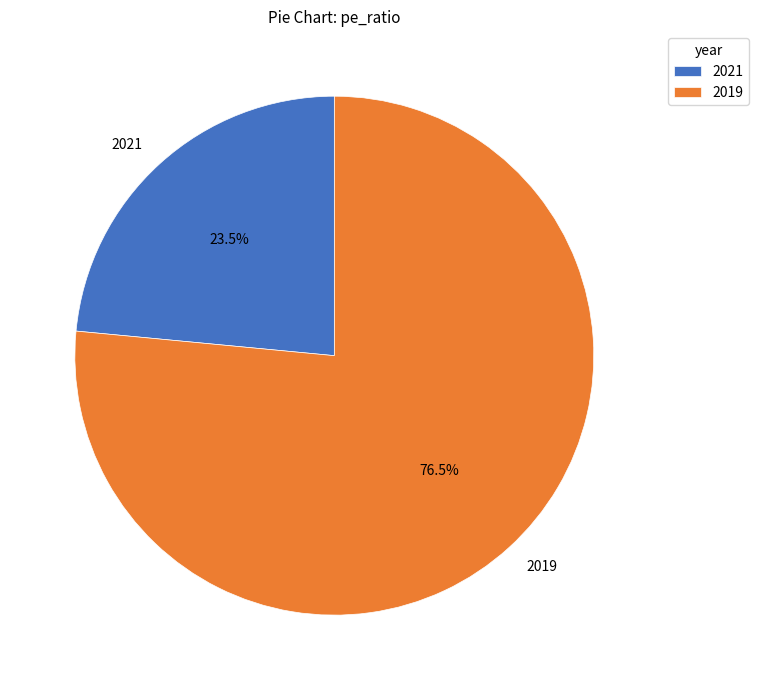

What is the largest slice in the pie chart?

2019